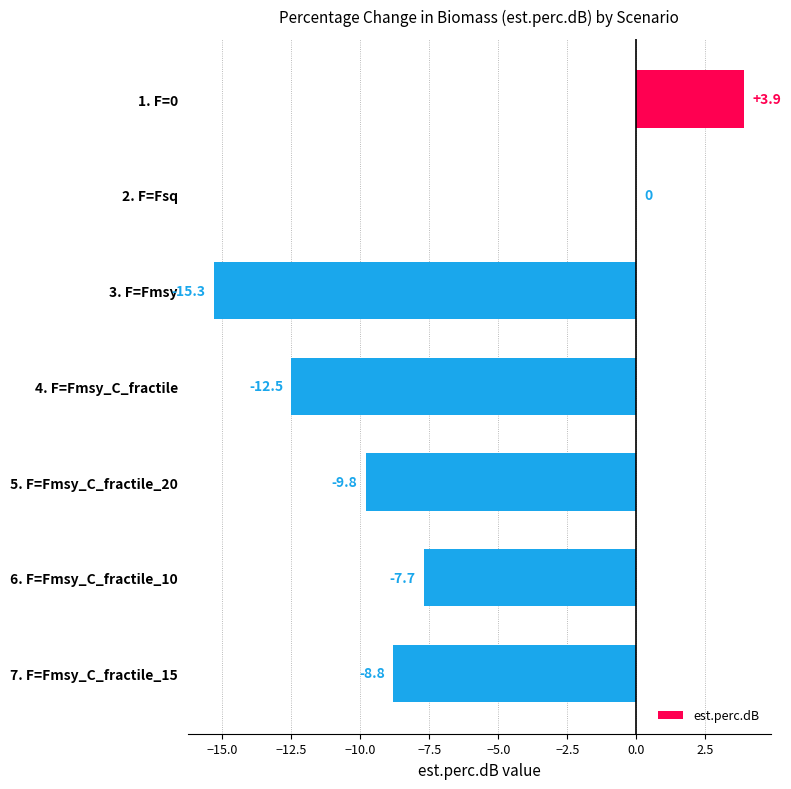

What is the change in value from 1. F=0 to 3. F=Fmsy?

-19.2